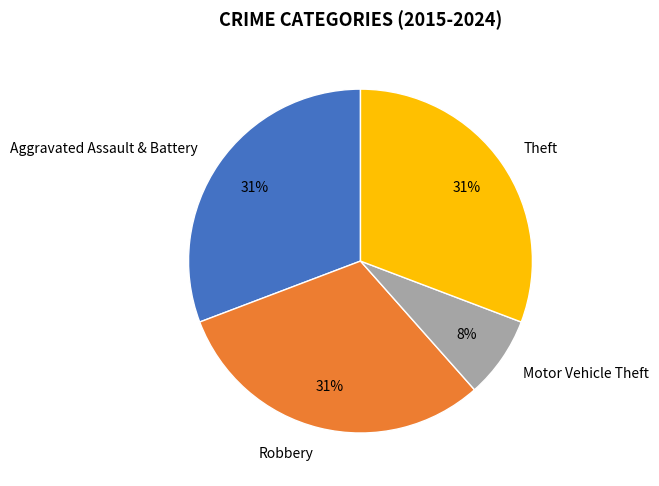

What percentage is the Robbery slice, to the nearest percent?

31%